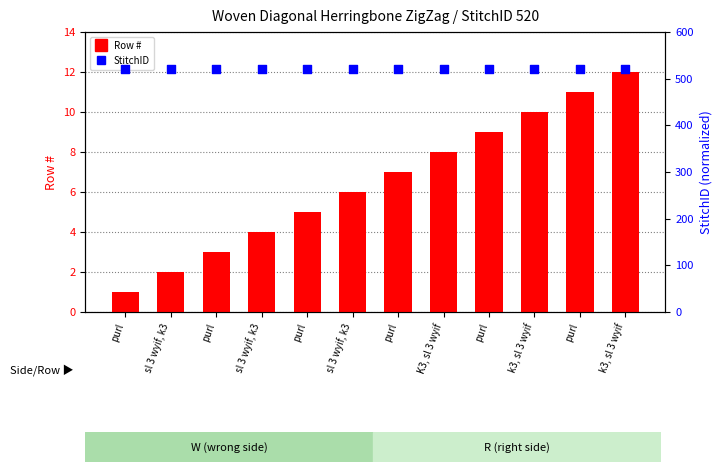

Is the value of StitchID at k3, sl 3 wyif greater than the value of Row # at purl?

Yes